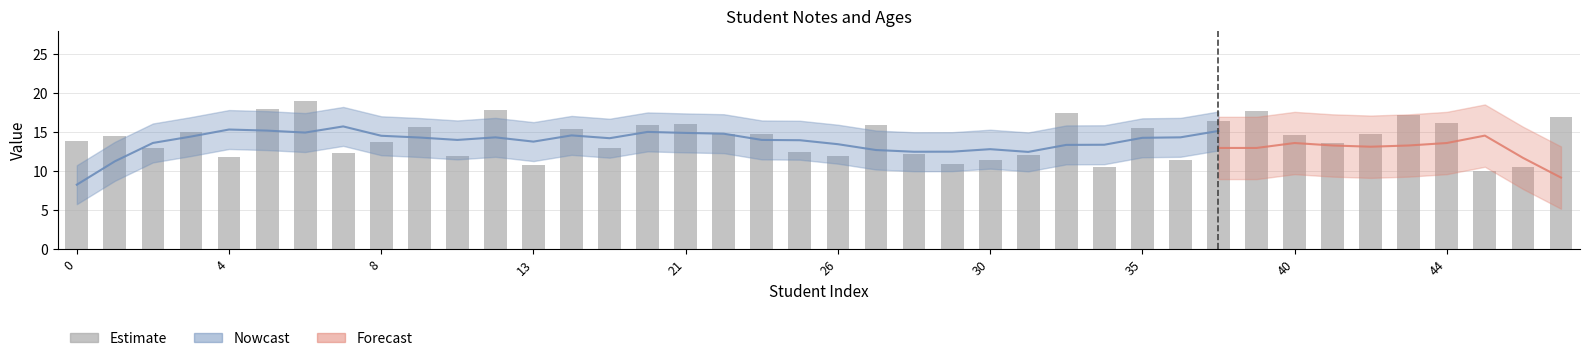

Reading left to right, extract all data points from this chart.

13.9	14.5	13.0	15.0	11.8	18.0	19.0	12.3	13.8	15.7	12.0	17.9	10.8	15.4	13.0	16.0	16.1	14.8	14.8	12.5	12.0	15.9	12.2	11.0	11.4	12.1	17.5	10.5	15.5	11.5	16.5	17.8	14.6	13.6	14.8	17.2	16.1	10.0	10.6	17.0